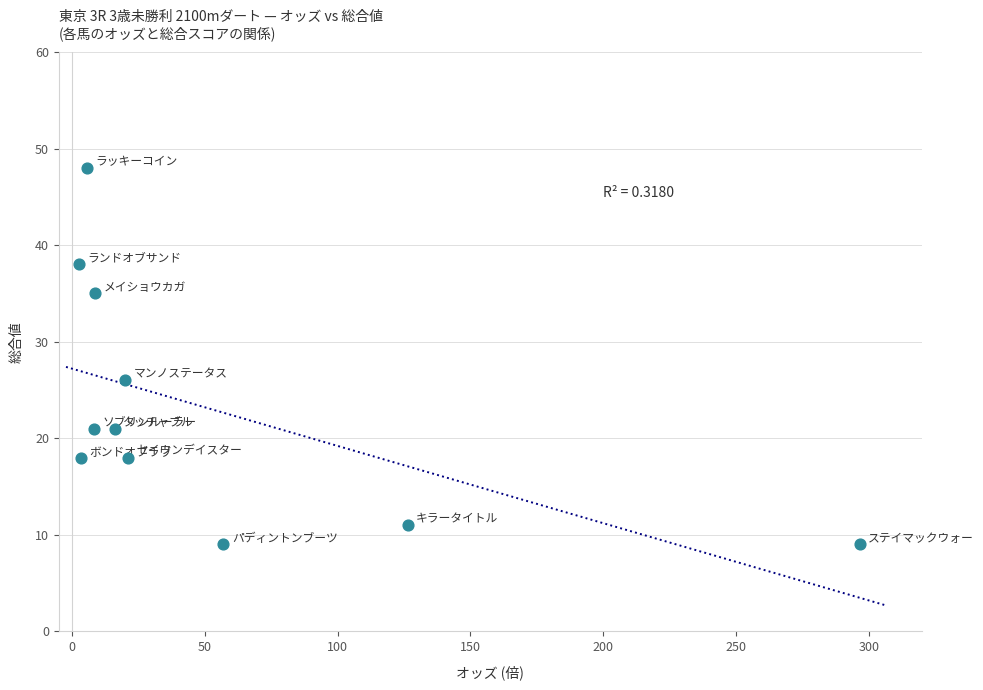

What is the average Y value?

23